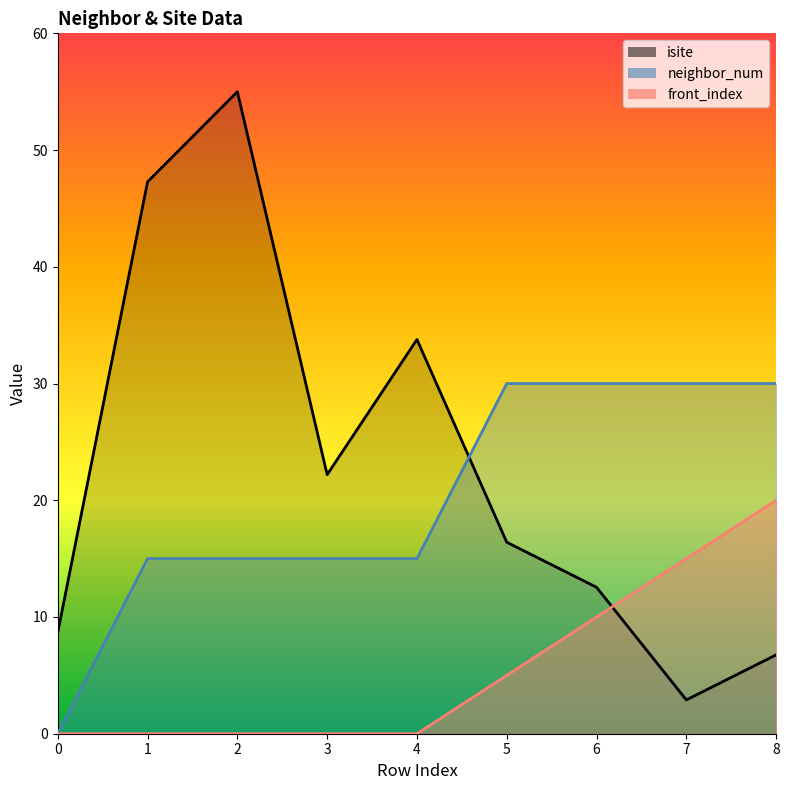

Which series has the largest range (max minus min)?

isite